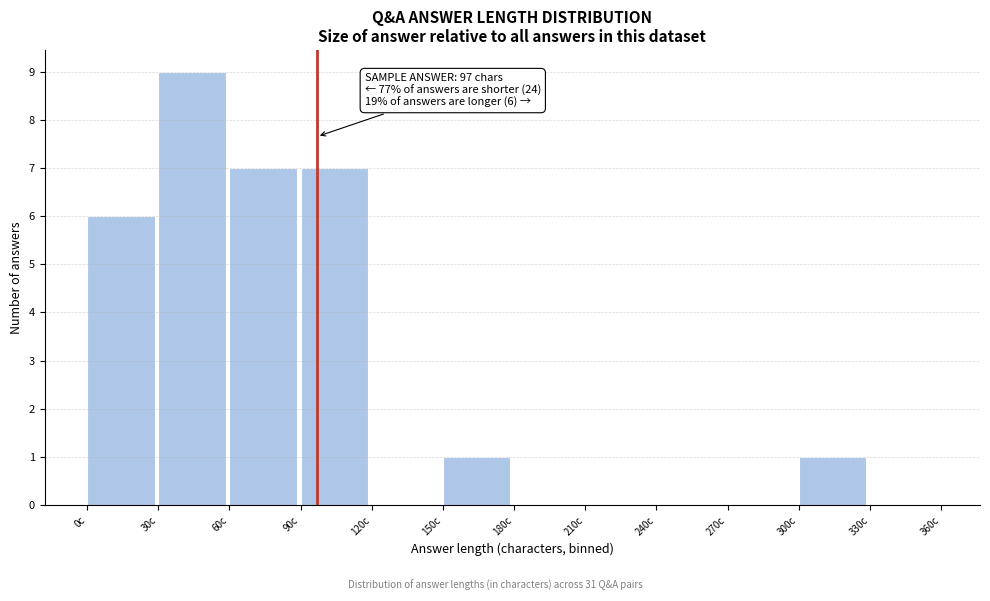

Over which range of the x-axis is the bar tallest?

30 to 60